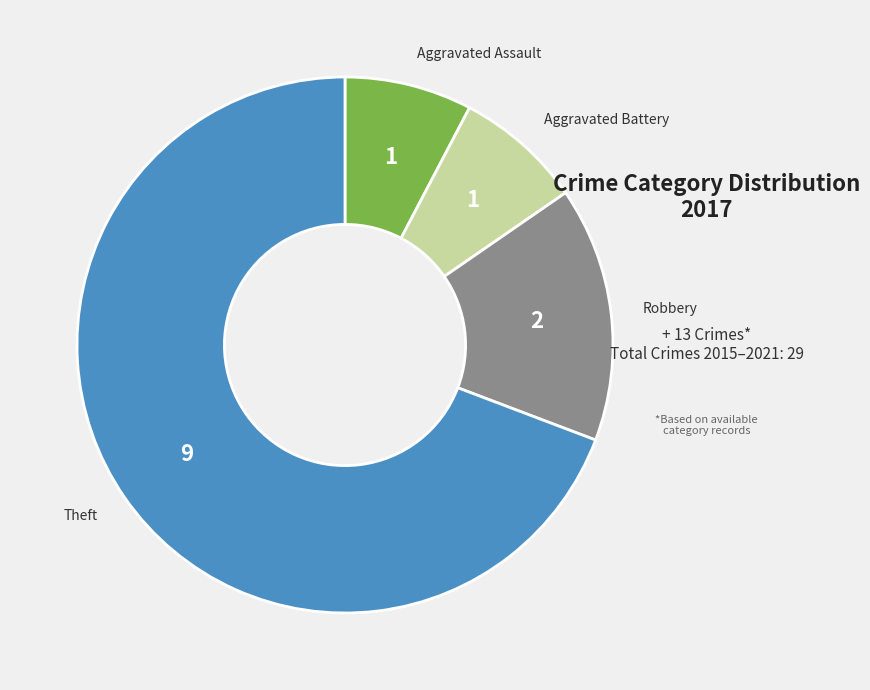

Is there any slice that represents more than half of the pie?

Yes